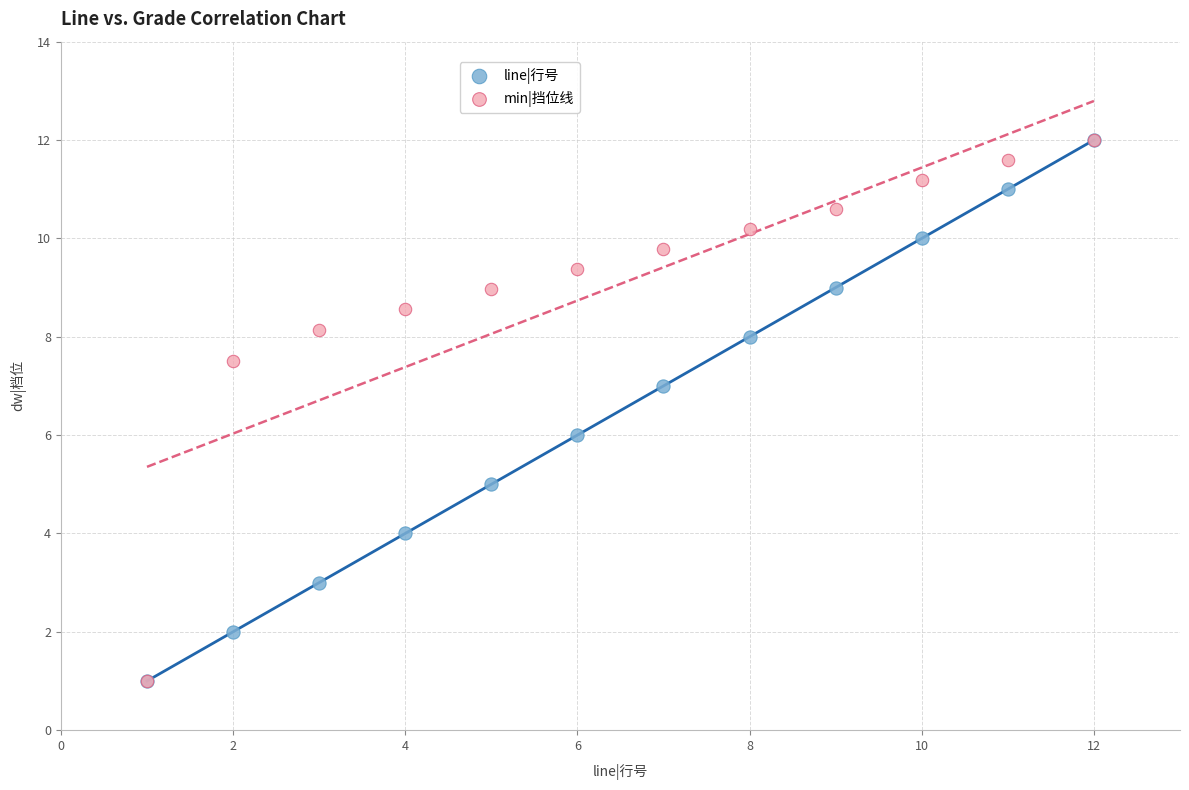

What are all the series names shown in the legend?

line|行号, min|挡位线